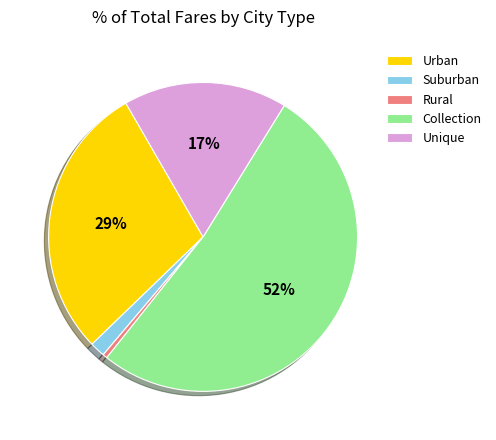

The Unique slice represents 24% of the pie. True or false?

False